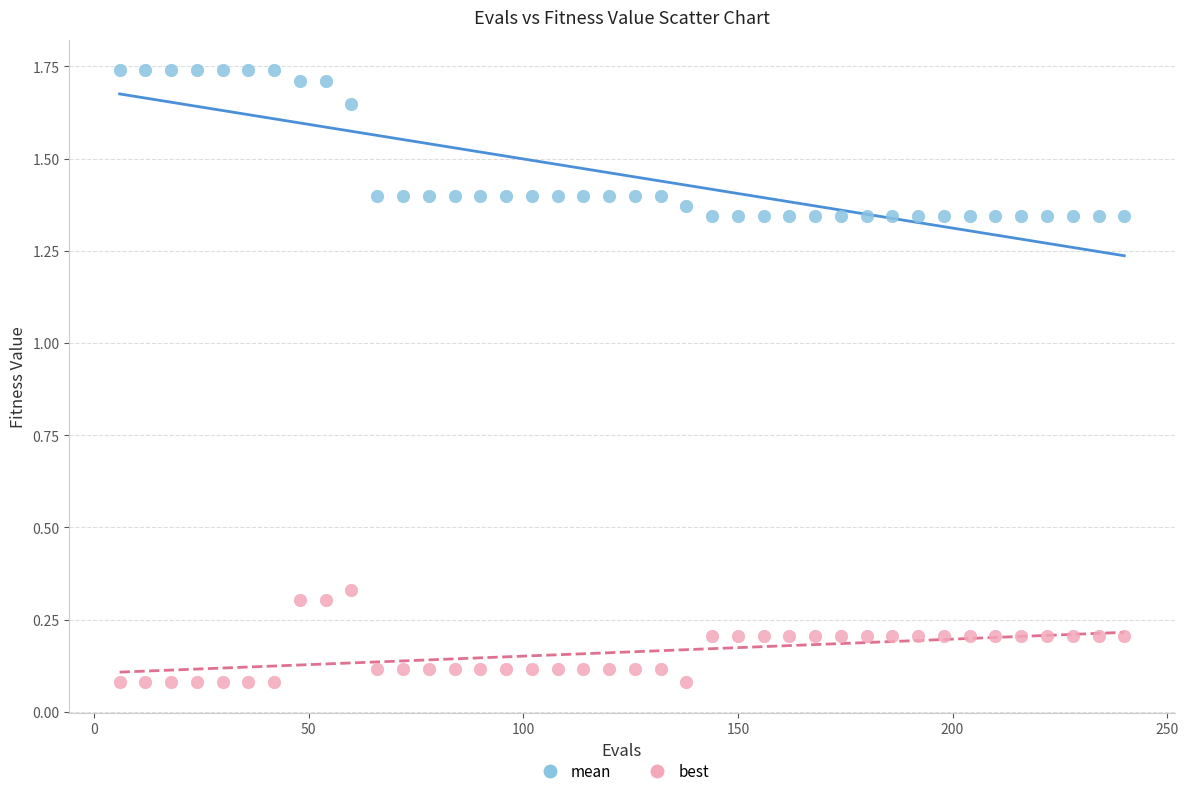

What are all the series names shown in the legend?

mean, best